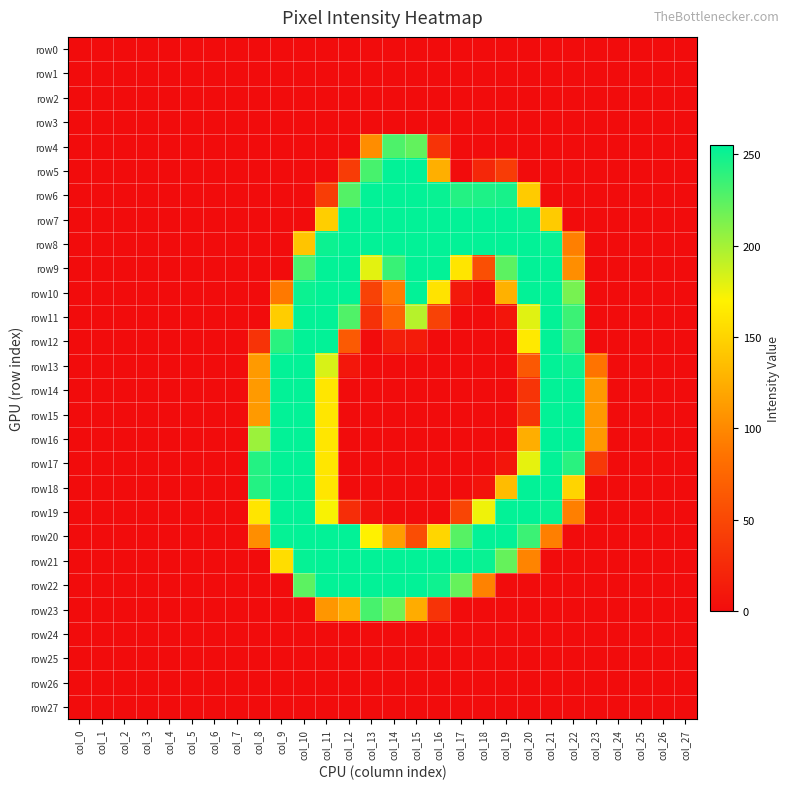

Reading left to right, list all the values displayed in this chart.

row0: col_0=0	col_1=0	col_2=0	col_3=0	col_4=0	col_5=0	col_6=0	col_7=0	col_8=0	col_9=0	col_10=0	col_11=0	col_12=0	col_13=0	col_14=0	col_15=0	col_16=0	col_17=0	col_18=0	col_19=0	col_20=0	col_21=0	col_22=0	col_23=0	col_24=0	col_25=0	col_26=0	col_27=0
row1: col_0=0	col_1=0	col_2=0	col_3=0	col_4=0	col_5=0	col_6=0	col_7=0	col_8=0	col_9=0	col_10=0	col_11=0	col_12=0	col_13=0	col_14=0	col_15=0	col_16=0	col_17=0	col_18=0	col_19=0	col_20=0	col_21=0	col_22=0	col_23=0	col_24=0	col_25=0	col_26=0	col_27=0
row2: col_0=0	col_1=0	col_2=0	col_3=0	col_4=0	col_5=0	col_6=0	col_7=0	col_8=0	col_9=0	col_10=0	col_11=0	col_12=0	col_13=0	col_14=0	col_15=0	col_16=0	col_17=0	col_18=0	col_19=0	col_20=0	col_21=0	col_22=0	col_23=0	col_24=0	col_25=0	col_26=0	col_27=0
row3: col_0=0	col_1=0	col_2=0	col_3=0	col_4=0	col_5=0	col_6=0	col_7=0	col_8=0	col_9=0	col_10=0	col_11=0	col_12=0	col_13=0	col_14=0	col_15=0	col_16=0	col_17=0	col_18=0	col_19=0	col_20=0	col_21=0	col_22=0	col_23=0	col_24=0	col_25=0	col_26=0	col_27=0
row4: col_0=0	col_1=0	col_2=0	col_3=0	col_4=0	col_5=0	col_6=0	col_7=0	col_8=0	col_9=0	col_10=0	col_11=0	col_12=0	col_13=103	col_14=229	col_15=222	col_16=32	col_17=0	col_18=0	col_19=0	col_20=0	col_21=0	col_22=0	col_23=0	col_24=0	col_25=0	col_26=0	col_27=0
row5: col_0=0	col_1=0	col_2=0	col_3=0	col_4=0	col_5=0	col_6=0	col_7=0	col_8=0	col_9=0	col_10=0	col_11=0	col_12=40	col_13=231	col_14=254	col_15=255	col_16=126	col_17=0	col_18=22	col_19=40	col_20=0	col_21=0	col_22=0	col_23=0	col_24=0	col_25=0	col_26=0	col_27=0
row6: col_0=0	col_1=0	col_2=0	col_3=0	col_4=0	col_5=0	col_6=0	col_7=0	col_8=0	col_9=0	col_10=0	col_11=41	col_12=227	col_13=254	col_14=254	col_15=254	col_16=252	col_17=243	col_18=245	col_19=247	col_20=144	col_21=0	col_22=0	col_23=0	col_24=0	col_25=0	col_26=0	col_27=0
row7: col_0=0	col_1=0	col_2=0	col_3=0	col_4=0	col_5=0	col_6=0	col_7=0	col_8=0	col_9=0	col_10=0	col_11=146	col_12=254	col_13=254	col_14=254	col_15=254	col_16=254	col_17=254	col_18=254	col_19=254	col_20=252	col_21=144	col_22=0	col_23=0	col_24=0	col_25=0	col_26=0	col_27=0
row8: col_0=0	col_1=0	col_2=0	col_3=0	col_4=0	col_5=0	col_6=0	col_7=0	col_8=0	col_9=0	col_10=139	col_11=251	col_12=254	col_13=254	col_14=254	col_15=254	col_16=254	col_17=254	col_18=254	col_19=254	col_20=254	col_21=252	col_22=94	col_23=0	col_24=0	col_25=0	col_26=0	col_27=0
row9: col_0=0	col_1=0	col_2=0	col_3=0	col_4=0	col_5=0	col_6=0	col_7=0	col_8=0	col_9=0	col_10=230	col_11=254	col_12=254	col_13=179	col_14=236	col_15=254	col_16=254	col_17=161	col_18=56	col_19=224	col_20=254	col_21=254	col_22=104	col_23=0	col_24=0	col_25=0	col_26=0	col_27=0
row10: col_0=0	col_1=0	col_2=0	col_3=0	col_4=0	col_5=0	col_6=0	col_7=0	col_8=0	col_9=90	col_10=251	col_11=254	col_12=254	col_13=45	col_14=92	col_15=254	col_16=160	col_17=11	col_18=0	col_19=127	col_20=254	col_21=254	col_22=215	col_23=0	col_24=0	col_25=0	col_26=0	col_27=0
row11: col_0=0	col_1=0	col_2=0	col_3=0	col_4=0	col_5=0	col_6=0	col_7=0	col_8=0	col_9=145	col_10=254	col_11=254	col_12=228	col_13=31	col_14=73	col_15=194	col_16=45	col_17=0	col_18=0	col_19=7	col_20=180	col_21=254	col_22=235	col_23=0	col_24=0	col_25=0	col_26=0	col_27=0
row12: col_0=0	col_1=0	col_2=0	col_3=0	col_4=0	col_5=0	col_6=0	col_7=0	col_8=32	col_9=241	col_10=254	col_11=254	col_12=65	col_13=0	col_14=15	col_15=12	col_16=0	col_17=0	col_18=0	col_19=0	col_20=164	col_21=254	col_22=235	col_23=0	col_24=0	col_25=0	col_26=0	col_27=0
row13: col_0=0	col_1=0	col_2=0	col_3=0	col_4=0	col_5=0	col_6=0	col_7=0	col_8=112	col_9=254	col_10=254	col_11=183	col_12=9	col_13=0	col_14=0	col_15=0	col_16=0	col_17=0	col_18=0	col_19=0	col_20=63	col_21=254	col_22=250	col_23=86	col_24=0	col_25=0	col_26=0	col_27=0
row14: col_0=0	col_1=0	col_2=0	col_3=0	col_4=0	col_5=0	col_6=0	col_7=0	col_8=112	col_9=254	col_10=254	col_11=162	col_12=0	col_13=0	col_14=0	col_15=0	col_16=0	col_17=0	col_18=0	col_19=0	col_20=33	col_21=254	col_22=254	col_23=111	col_24=0	col_25=0	col_26=0	col_27=0
row15: col_0=0	col_1=0	col_2=0	col_3=0	col_4=0	col_5=0	col_6=0	col_7=0	col_8=112	col_9=254	col_10=254	col_11=162	col_12=0	col_13=0	col_14=0	col_15=0	col_16=0	col_17=0	col_18=0	col_19=0	col_20=33	col_21=254	col_22=254	col_23=111	col_24=0	col_25=0	col_26=0	col_27=0
row16: col_0=0	col_1=0	col_2=0	col_3=0	col_4=0	col_5=0	col_6=0	col_7=0	col_8=203	col_9=254	col_10=254	col_11=162	col_12=0	col_13=0	col_14=0	col_15=0	col_16=0	col_17=0	col_18=0	col_19=0	col_20=125	col_21=255	col_22=254	col_23=111	col_24=0	col_25=0	col_26=0	col_27=0
row17: col_0=0	col_1=0	col_2=0	col_3=0	col_4=0	col_5=0	col_6=0	col_7=0	col_8=243	col_9=254	col_10=254	col_11=162	col_12=0	col_13=0	col_14=0	col_15=0	col_16=0	col_17=0	col_18=0	col_19=7	col_20=178	col_21=254	col_22=241	col_23=37	col_24=0	col_25=0	col_26=0	col_27=0
row18: col_0=0	col_1=0	col_2=0	col_3=0	col_4=0	col_5=0	col_6=0	col_7=0	col_8=243	col_9=254	col_10=254	col_11=162	col_12=0	col_13=0	col_14=0	col_15=0	col_16=0	col_17=0	col_18=6	col_19=134	col_20=254	col_21=254	col_22=150	col_23=0	col_24=0	col_25=0	col_26=0	col_27=0
row19: col_0=0	col_1=0	col_2=0	col_3=0	col_4=0	col_5=0	col_6=0	col_7=0	col_8=161	col_9=254	col_10=254	col_11=172	col_12=27	col_13=5	col_14=0	col_15=0	col_16=0	col_17=47	col_18=175	col_19=254	col_20=254	col_21=252	col_22=94	col_23=0	col_24=0	col_25=0	col_26=0	col_27=0
row20: col_0=0	col_1=0	col_2=0	col_3=0	col_4=0	col_5=0	col_6=0	col_7=0	col_8=104	col_9=253	col_10=254	col_11=254	col_12=254	col_13=169	col_14=114	col_15=54	col_16=151	col_17=226	col_18=254	col_19=254	col_20=235	col_21=94	col_22=0	col_23=0	col_24=0	col_25=0	col_26=0	col_27=0
row21: col_0=0	col_1=0	col_2=0	col_3=0	col_4=0	col_5=0	col_6=0	col_7=0	col_8=0	col_9=156	col_10=253	col_11=254	col_12=254	col_13=254	col_14=254	col_15=254	col_16=254	col_17=254	col_18=252	col_19=221	col_20=97	col_21=0	col_22=0	col_23=0	col_24=0	col_25=0	col_26=0	col_27=0
row22: col_0=0	col_1=0	col_2=0	col_3=0	col_4=0	col_5=0	col_6=0	col_7=0	col_8=0	col_9=0	col_10=224	col_11=254	col_12=254	col_13=254	col_14=254	col_15=254	col_16=250	col_17=221	col_18=96	col_19=0	col_20=0	col_21=0	col_22=0	col_23=0	col_24=0	col_25=0	col_26=0	col_27=0
row23: col_0=0	col_1=0	col_2=0	col_3=0	col_4=0	col_5=0	col_6=0	col_7=0	col_8=0	col_9=0	col_10=0	col_11=109	col_12=124	col_13=231	col_14=217	col_15=124	col_16=32	col_17=0	col_18=0	col_19=0	col_20=0	col_21=0	col_22=0	col_23=0	col_24=0	col_25=0	col_26=0	col_27=0
row24: col_0=0	col_1=0	col_2=0	col_3=0	col_4=0	col_5=0	col_6=0	col_7=0	col_8=0	col_9=0	col_10=0	col_11=0	col_12=0	col_13=0	col_14=0	col_15=0	col_16=0	col_17=0	col_18=0	col_19=0	col_20=0	col_21=0	col_22=0	col_23=0	col_24=0	col_25=0	col_26=0	col_27=0
row25: col_0=0	col_1=0	col_2=0	col_3=0	col_4=0	col_5=0	col_6=0	col_7=0	col_8=0	col_9=0	col_10=0	col_11=0	col_12=0	col_13=0	col_14=0	col_15=0	col_16=0	col_17=0	col_18=0	col_19=0	col_20=0	col_21=0	col_22=0	col_23=0	col_24=0	col_25=0	col_26=0	col_27=0
row26: col_0=0	col_1=0	col_2=0	col_3=0	col_4=0	col_5=0	col_6=0	col_7=0	col_8=0	col_9=0	col_10=0	col_11=0	col_12=0	col_13=0	col_14=0	col_15=0	col_16=0	col_17=0	col_18=0	col_19=0	col_20=0	col_21=0	col_22=0	col_23=0	col_24=0	col_25=0	col_26=0	col_27=0
row27: col_0=0	col_1=0	col_2=0	col_3=0	col_4=0	col_5=0	col_6=0	col_7=0	col_8=0	col_9=0	col_10=0	col_11=0	col_12=0	col_13=0	col_14=0	col_15=0	col_16=0	col_17=0	col_18=0	col_19=0	col_20=0	col_21=0	col_22=0	col_23=0	col_24=0	col_25=0	col_26=0	col_27=0